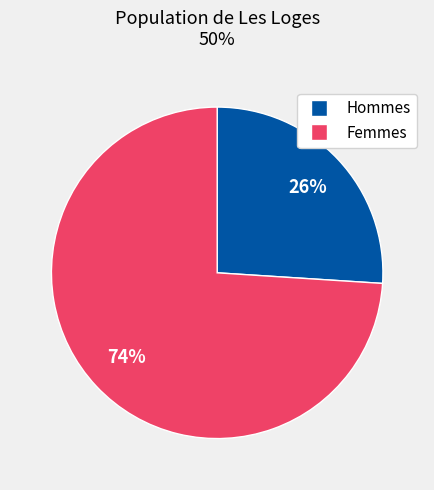

Is there any slice that represents more than half of the pie?

Yes